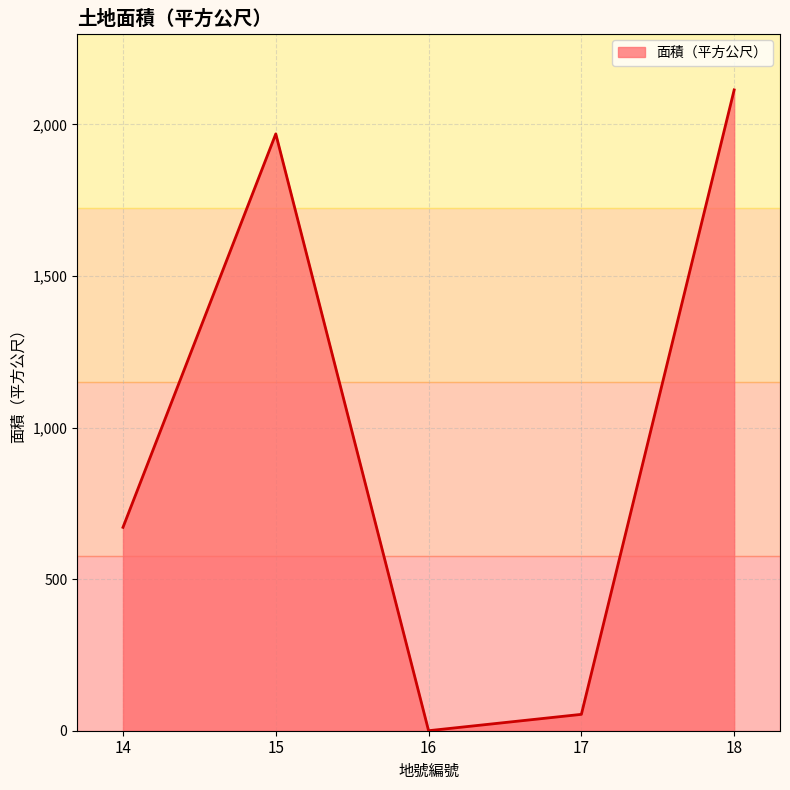

Rank the categories by value from highest to lowest.

18, 15, 14, 17, 16